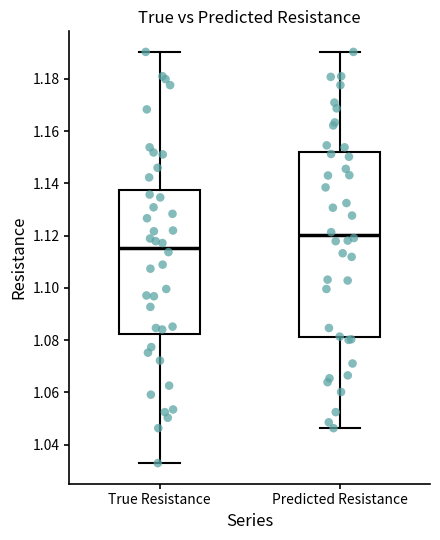

Which box's median line is the highest?

Predicted Resistance